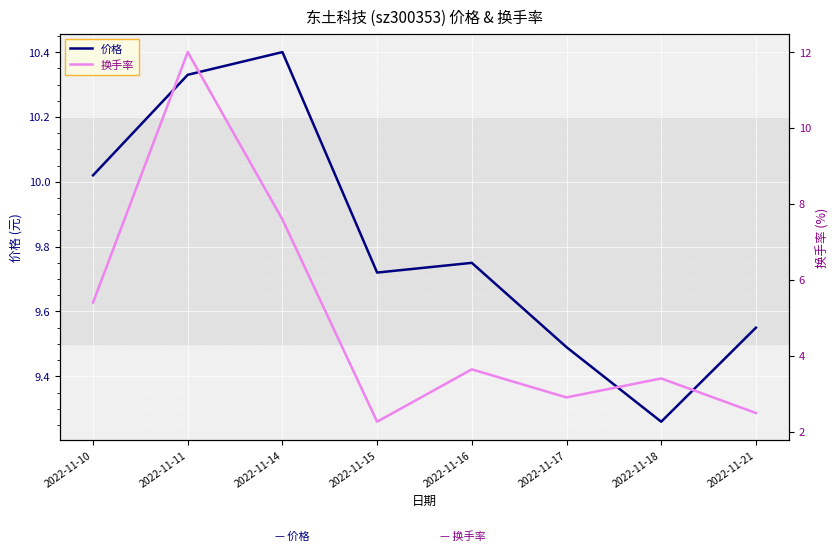

Reading left to right, list all the values displayed in this chart.

价格: 2022-11-10=10.0	2022-11-11=10.3	2022-11-14=10.4	2022-11-15=9.7	2022-11-16=9.8	2022-11-17=9.5	2022-11-18=9.3	2022-11-21=9.6
换手率: 2022-11-10=5.4	2022-11-11=12.0	2022-11-14=7.6	2022-11-15=2.3	2022-11-16=3.6	2022-11-17=2.9	2022-11-18=3.4	2022-11-21=2.5